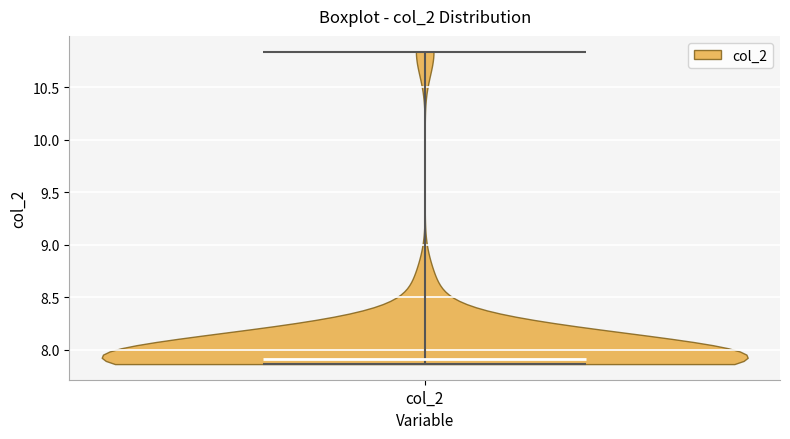

Read this violin plot against the y-axis: where its median line is, and the lowest and highest points the violin reaches. The values are not printed on the chart, so give them approximately, as read against the axis.

median line 7.90, lowest point 7.85, highest point 10.85